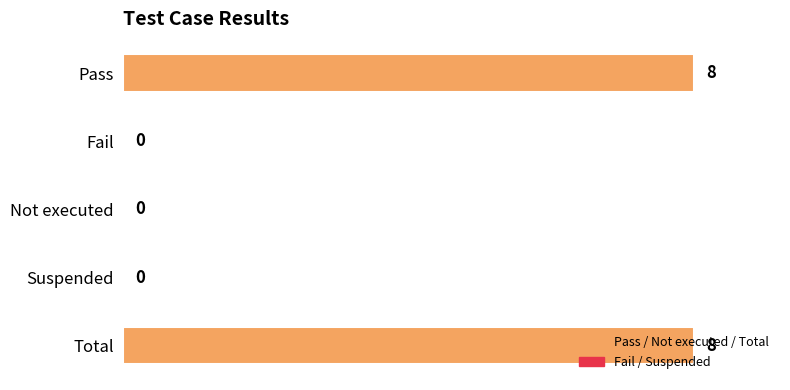

Which has a higher value, Not executed or Pass?

Pass